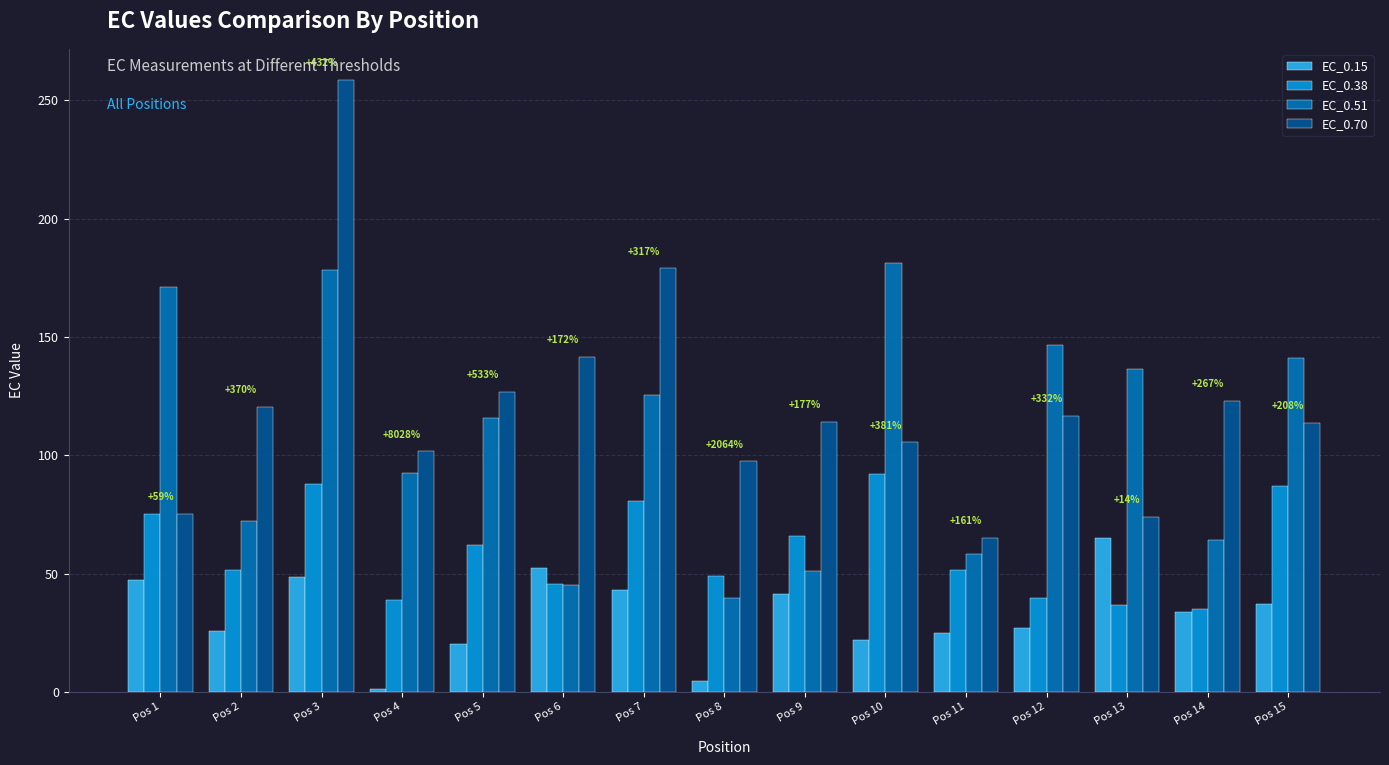

The value of EC_0.15 at Pos 9 is 41.2. True or false?

True